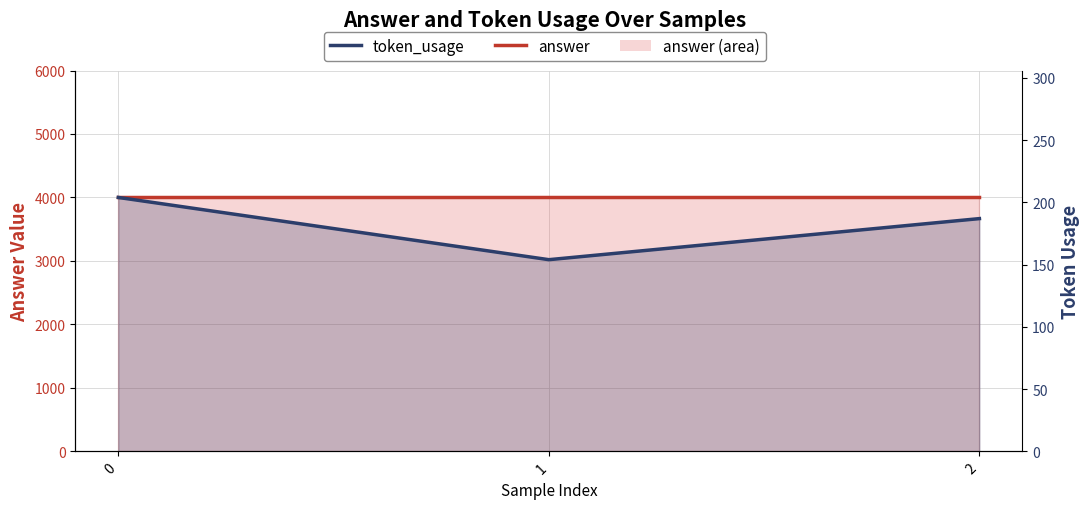

True or false: answer (line) has a value of 5667 at 1.

False